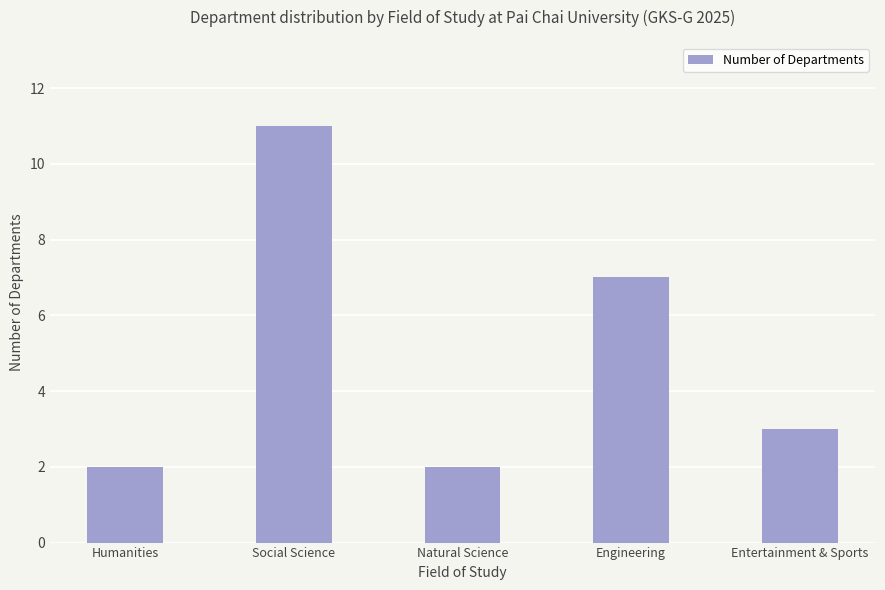

Reading right to left, extract all data points from this chart.

Entertainment & Sports=3	Engineering=7	Natural Science=2	Social Science=11	Humanities=2